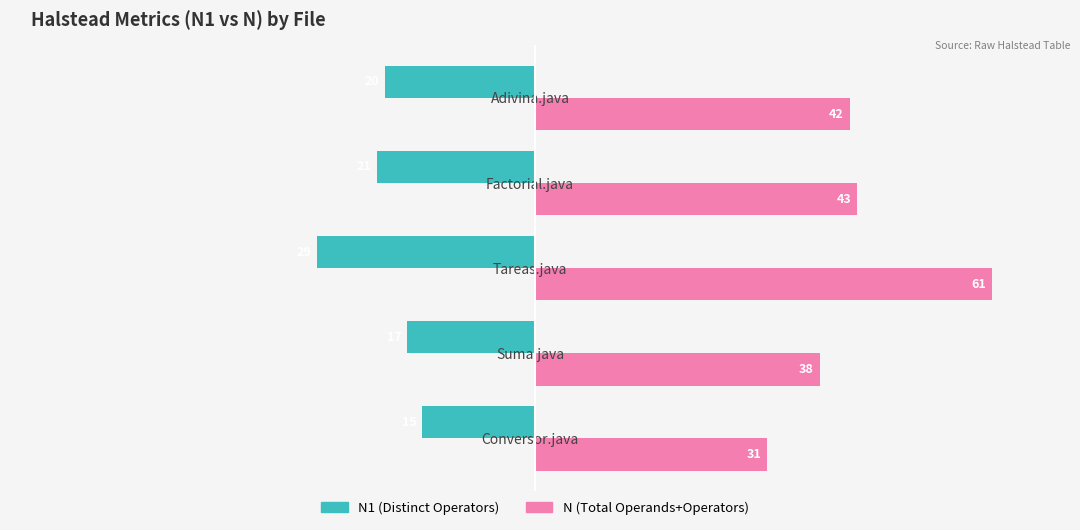

At which category is the sum across all series the highest?

Tareas.java